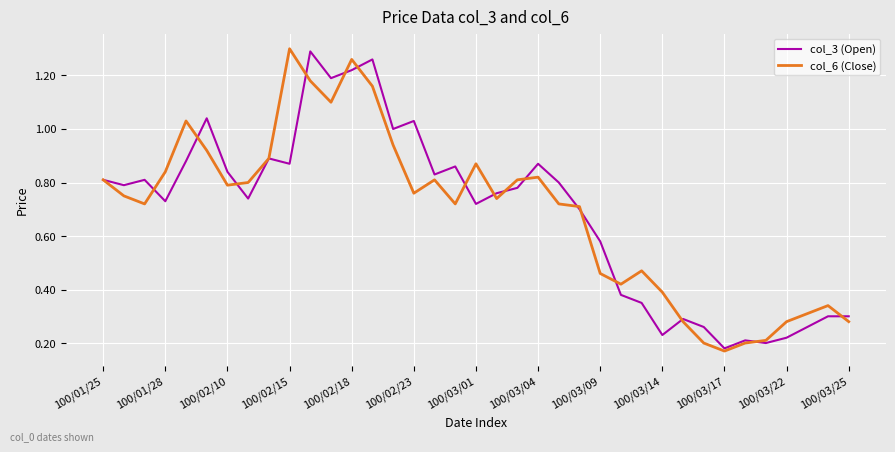

What is the label of the 14th point from the left?

13